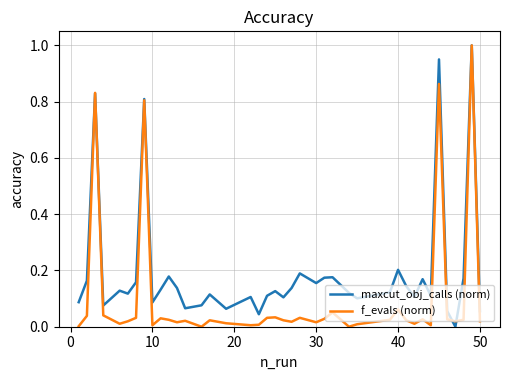

Which series has the largest total across all categories?

maxcut_obj_calls (norm)